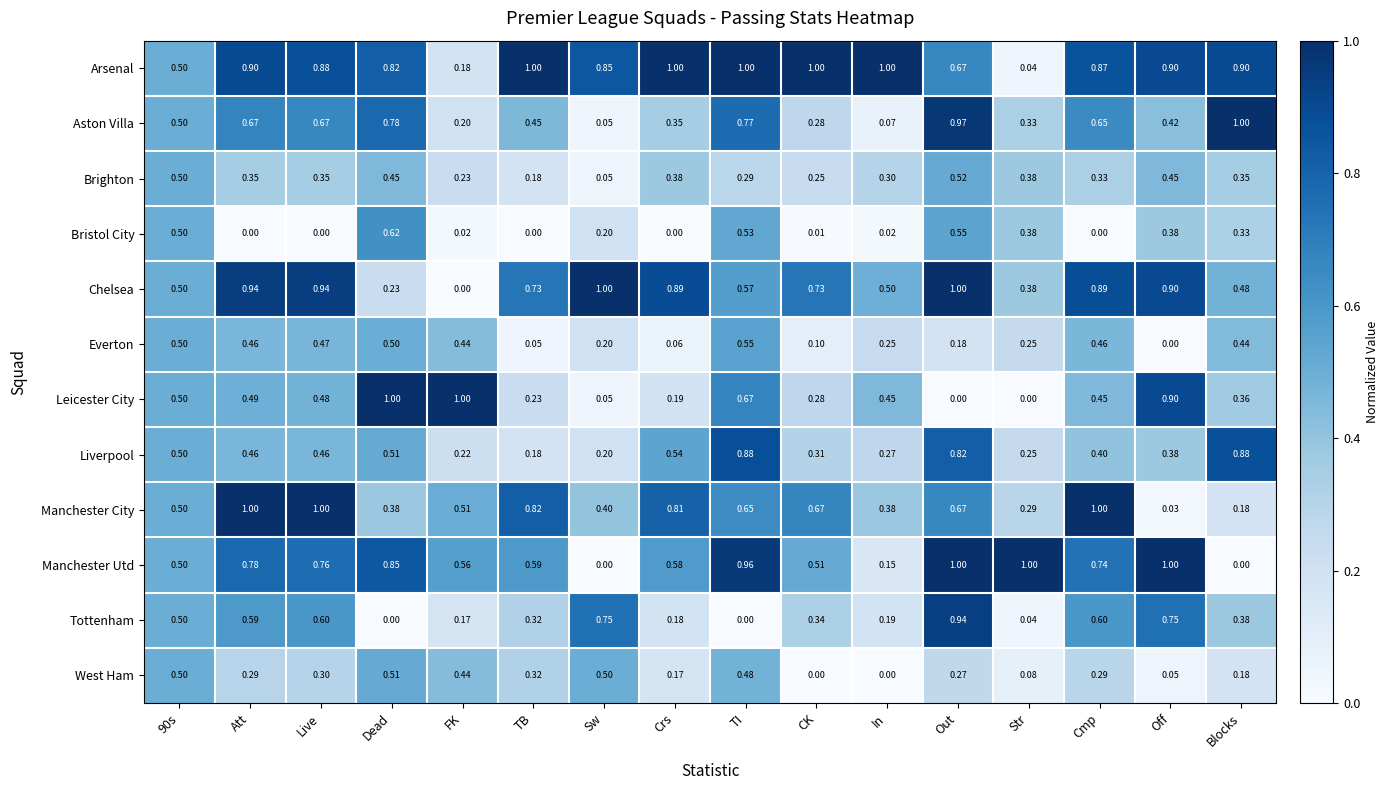

Where is Everton nearest to the value 0?

Off